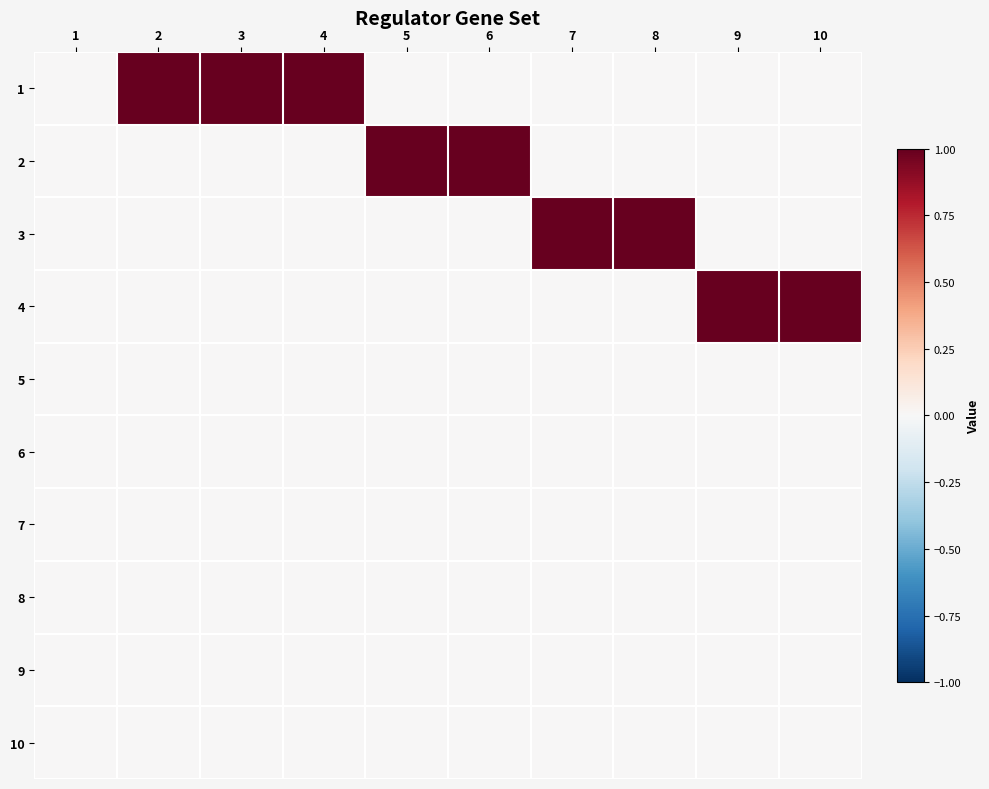

What is the greatest value displayed?

1